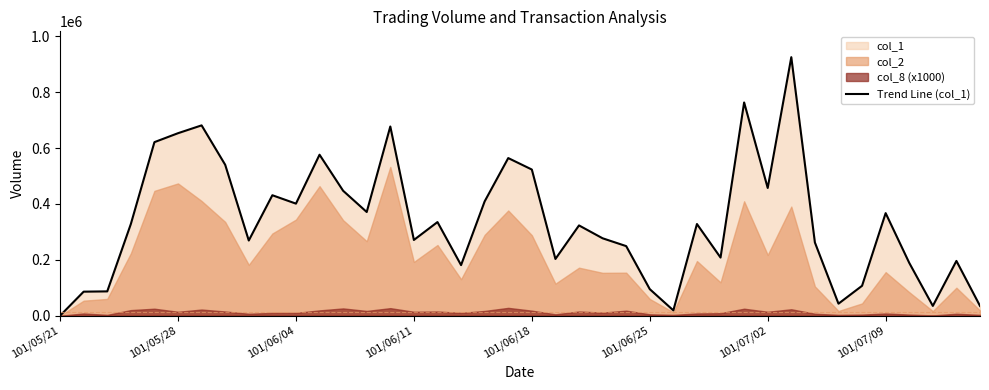

What is the average value?

338300